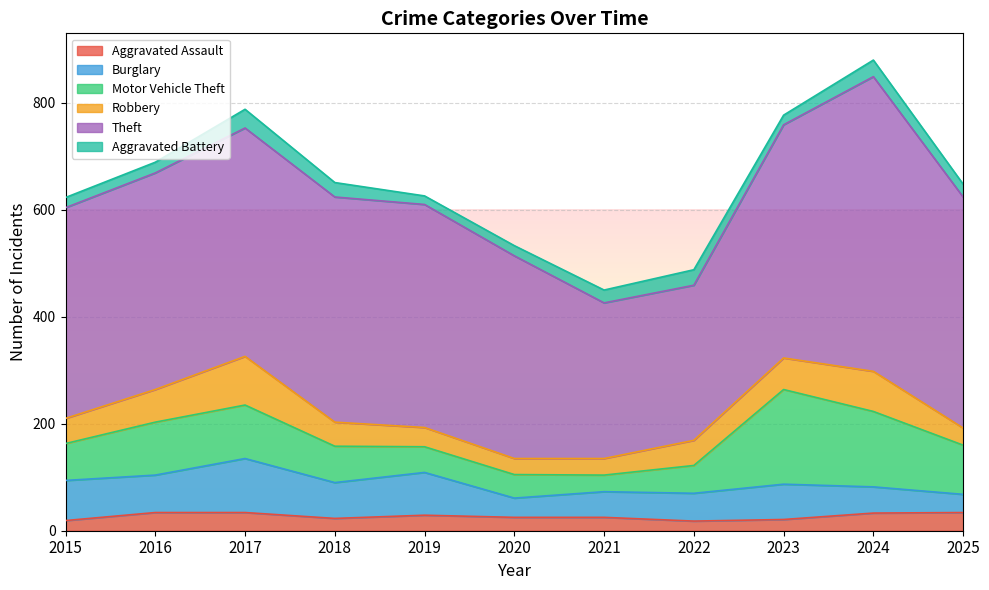

What is the highest value of the Aggravated Battery series?

35